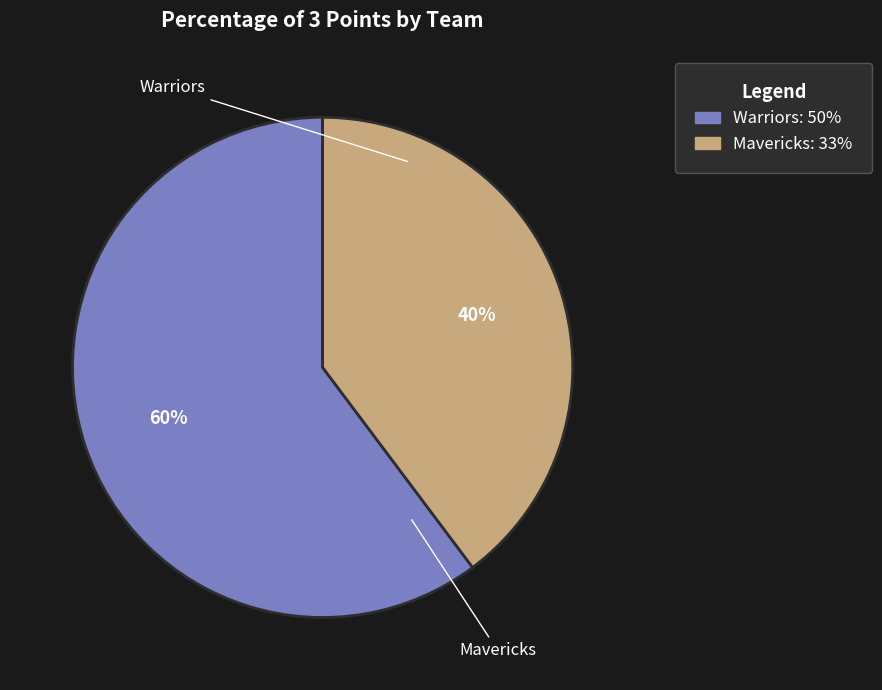

True or false: Mavericks accounts for 49% of the total.

False